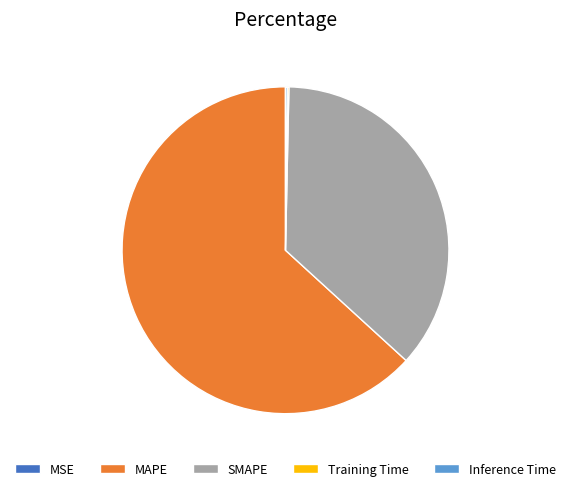

Does MAPE account for over 50% of the chart?

Yes